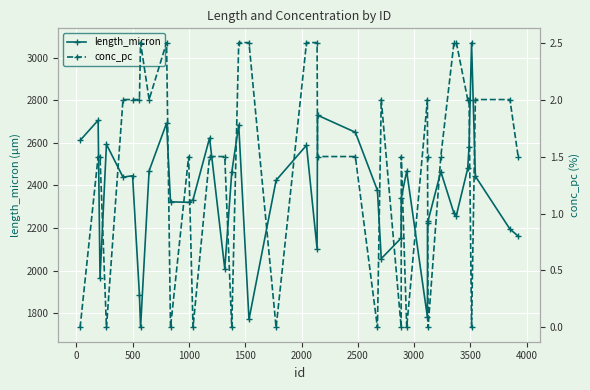

True or false: length_micron has more than 2 points higher than both neighbors.

True